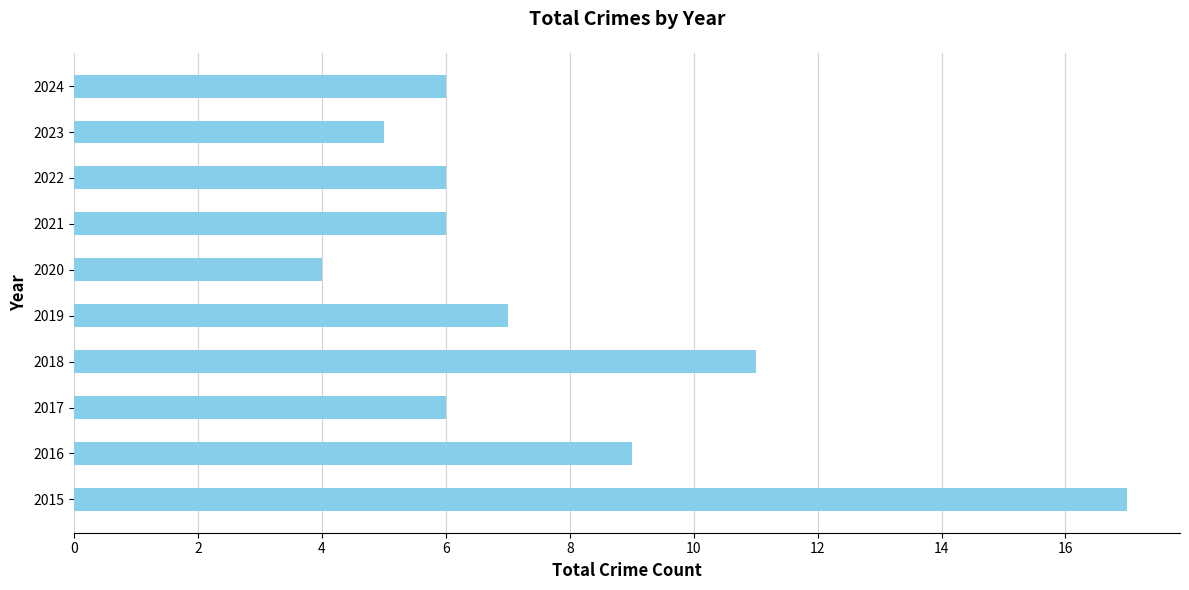

What is the approximate value at 2021?

6